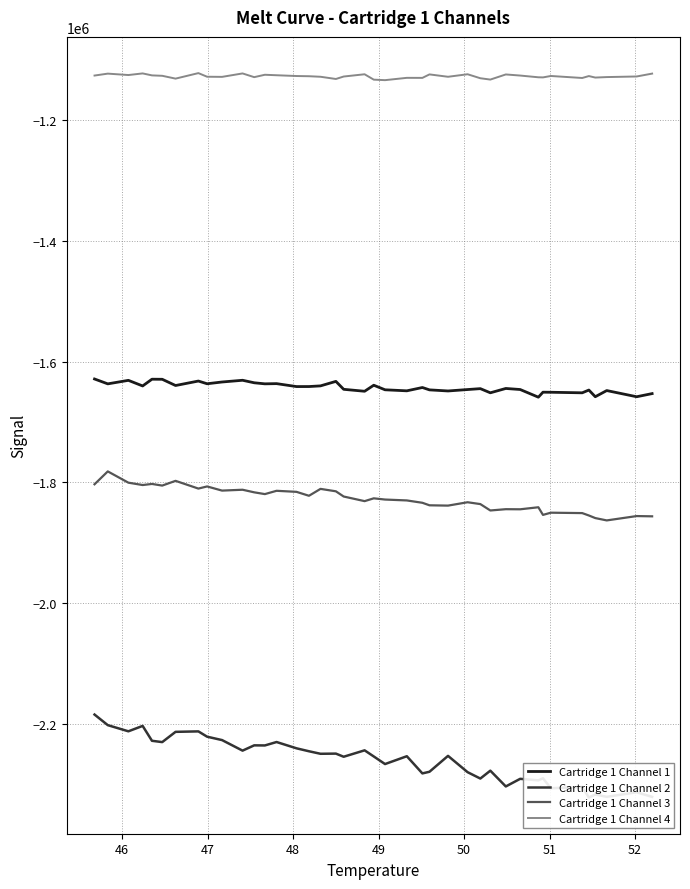

How many interior local valleys does the Cartridge 1 Channel 2 series have?

14